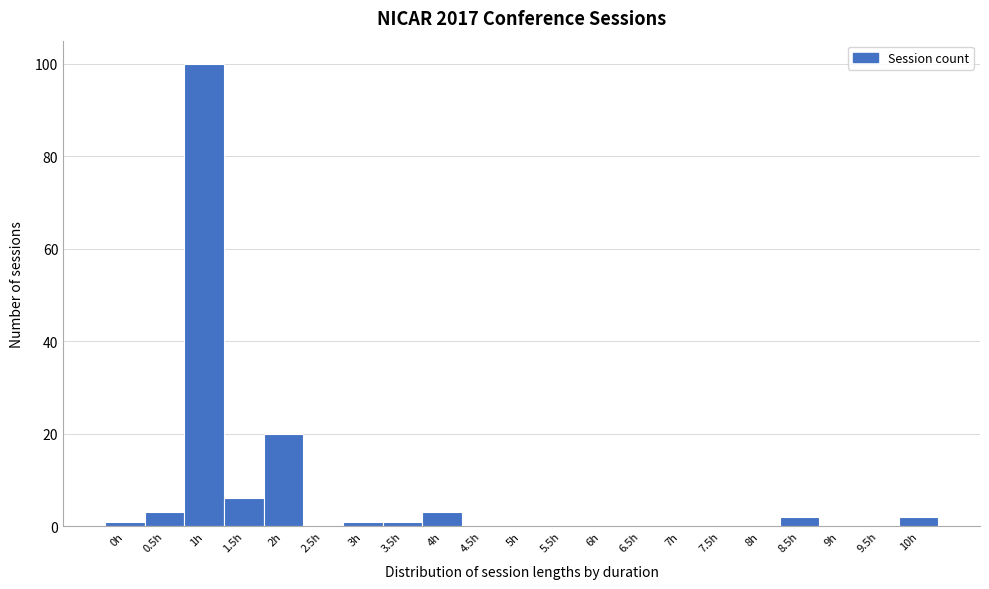

Reading left to right, what are all the values shown in this chart?

0h=1	0.5h=3	1h=100	1.5h=6	2h=20	2.5h=0	3h=1	3.5h=1	4h=3	4.5h=0	5h=0	5.5h=0	6h=0	6.5h=0	7h=0	7.5h=0	8h=0	8.5h=2	9h=0	9.5h=0	10h=2